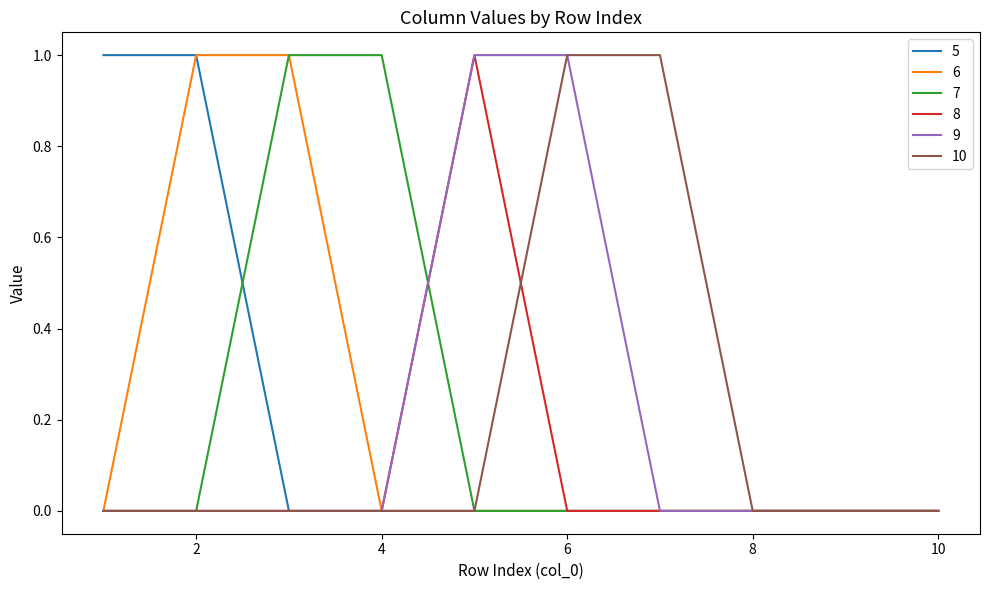

True or false: 5 has more than 2 points higher than both neighbors.

False